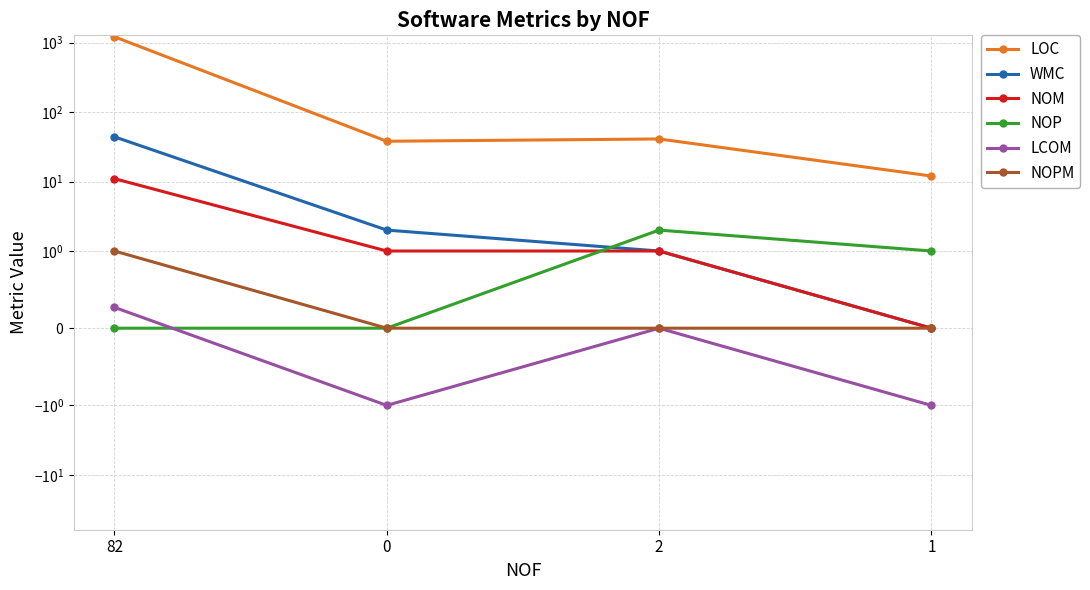

Count the number of categories in the chart.

4